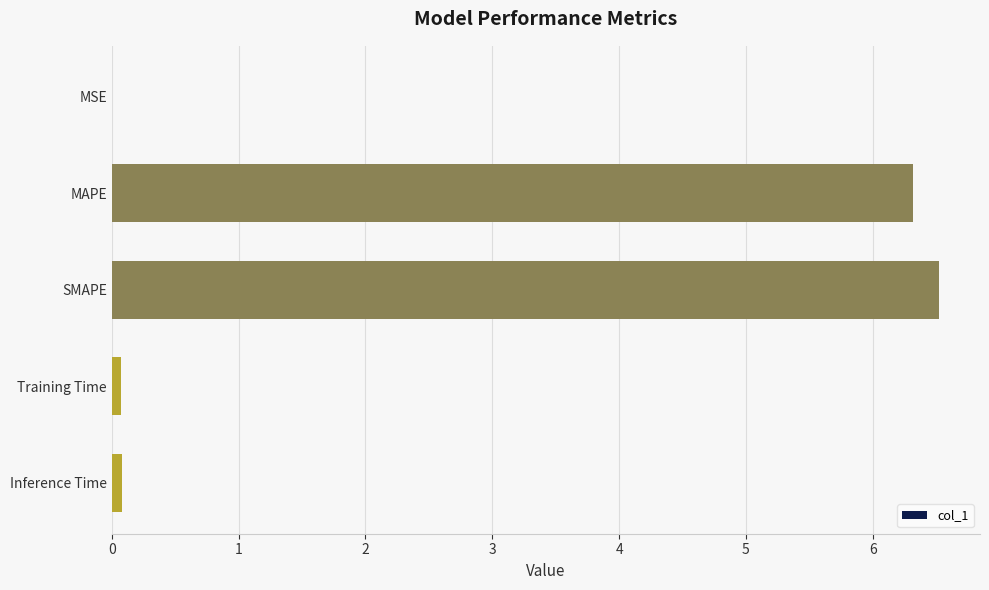

What is the sum of all values?

13.0